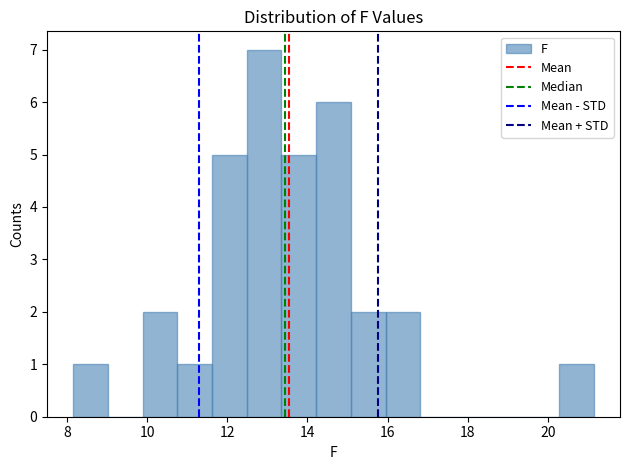

Over which range of the x-axis is the bar tallest?

12.4 to 13.4